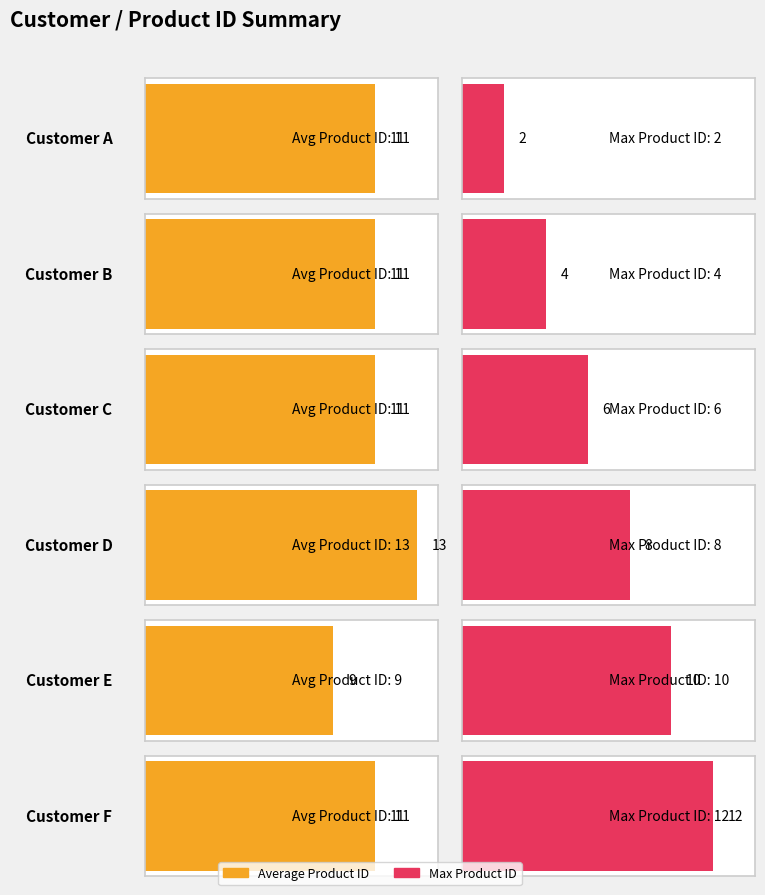

Is it true that Average utilization equals 11 at A-11?

True